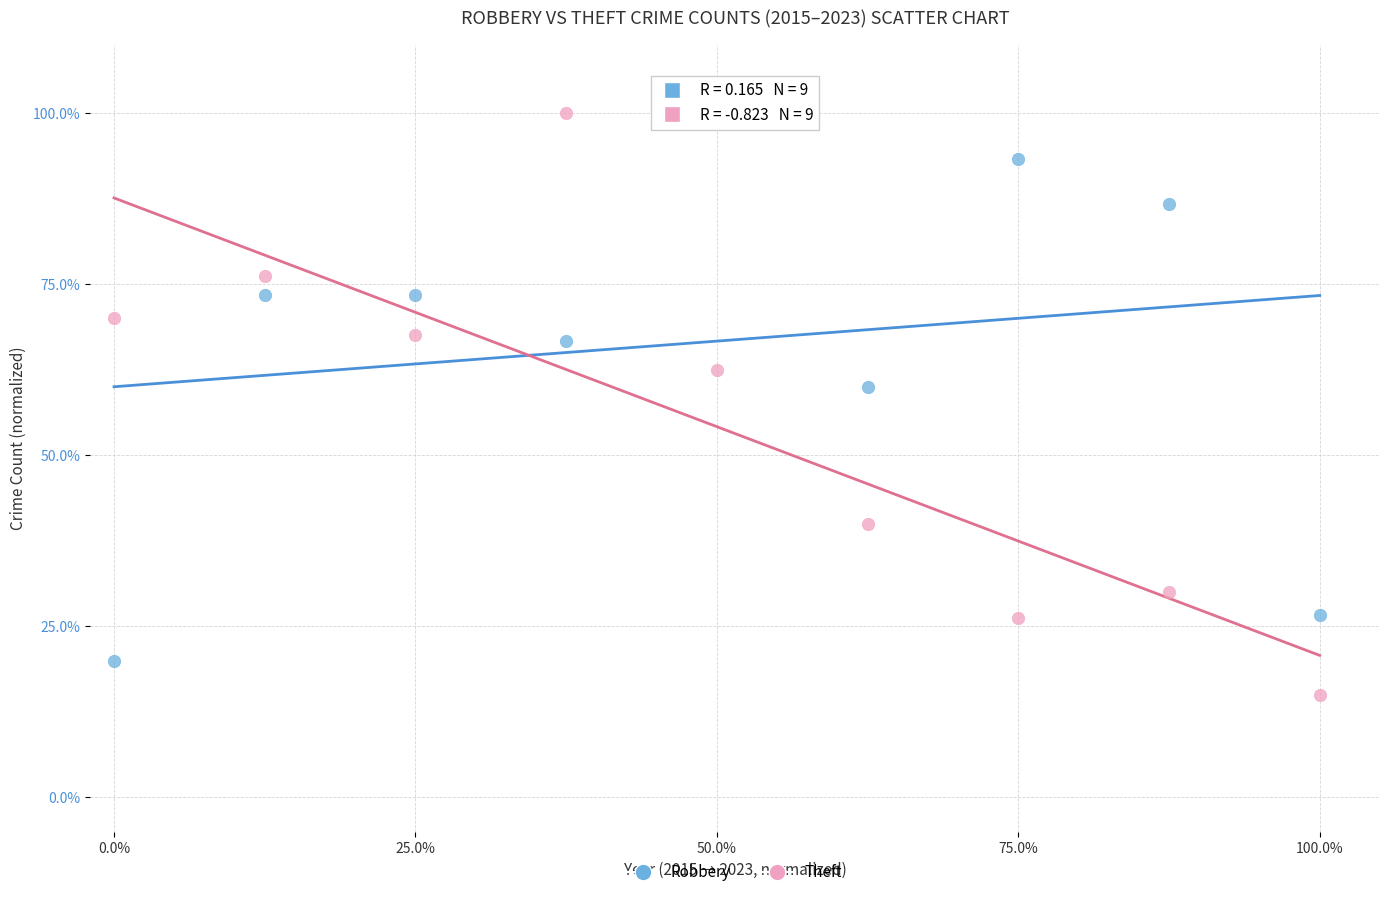

Which series has the widest spread of Y values?

Theft